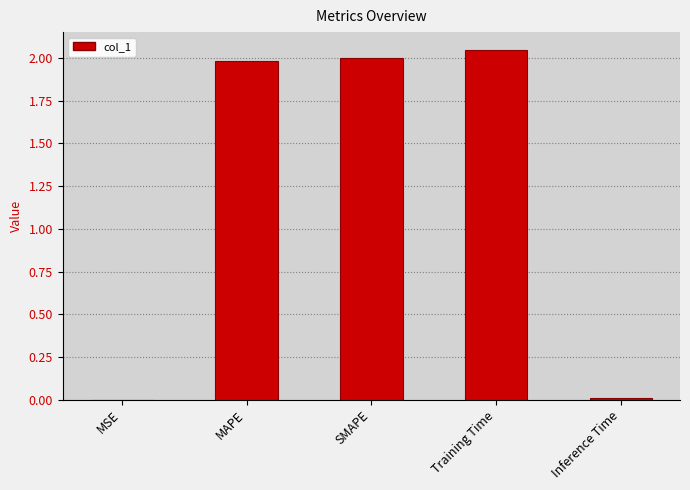

What is the sum of all values?

6.0